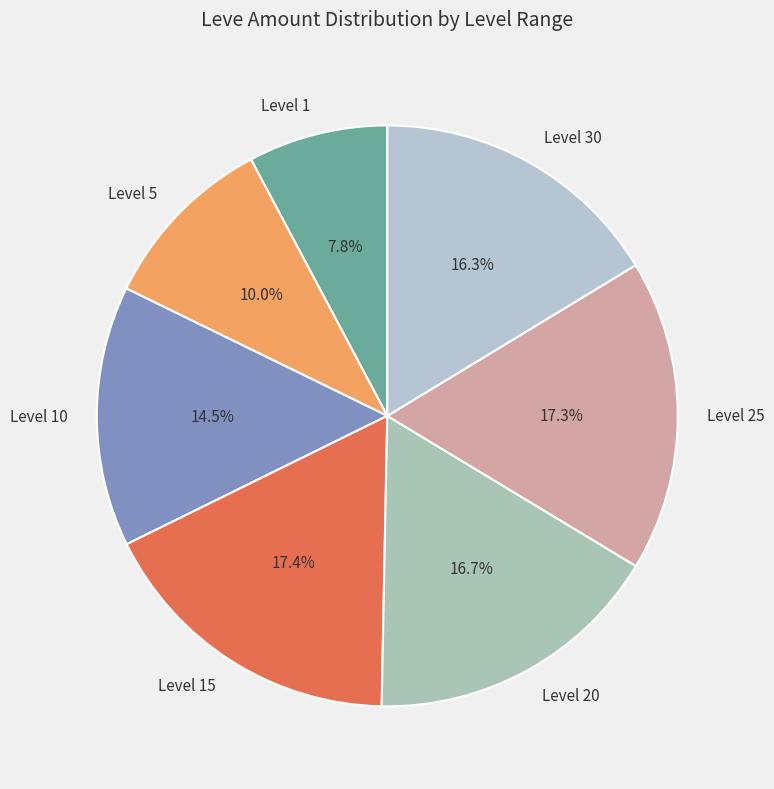

Is there a majority slice in this chart?

No